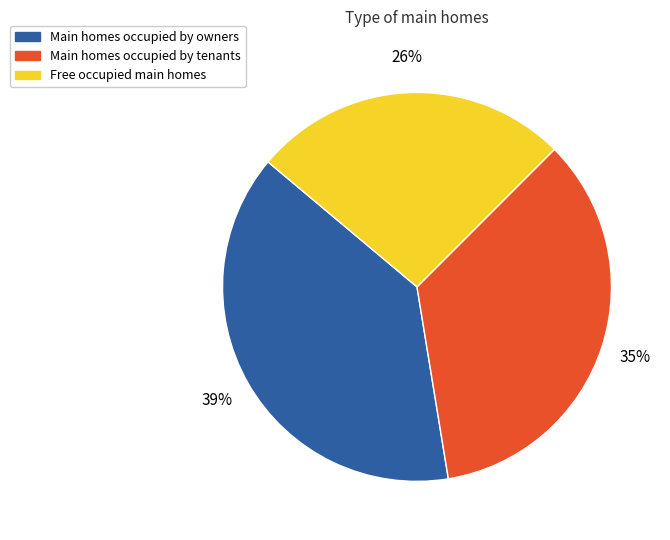

To the nearest percent, what is the average slice percentage?

33%